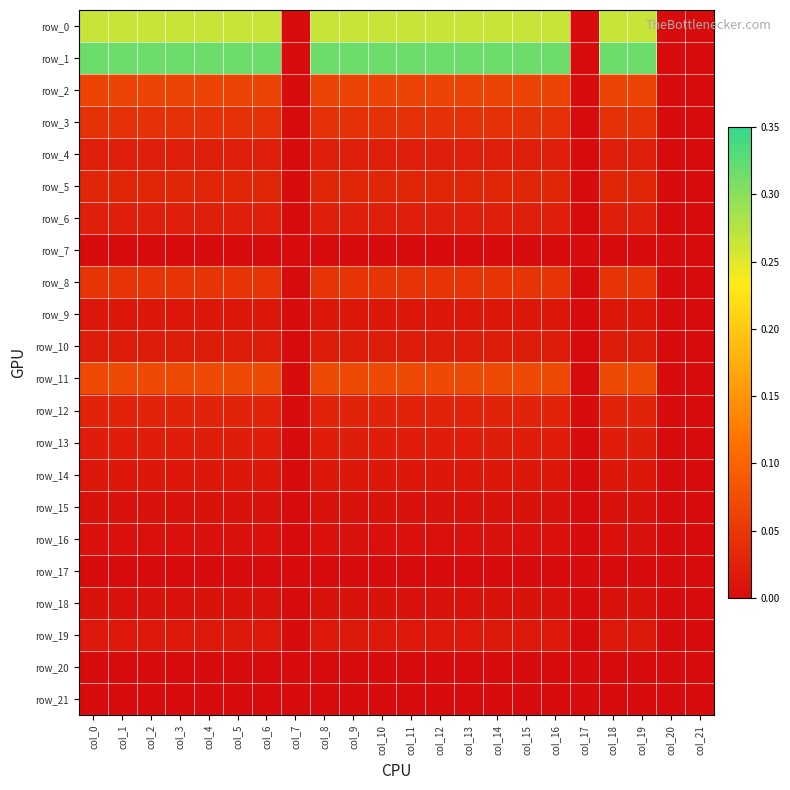

List the series in order of their peak value, highest first.

row_1, row_0, row_11, row_2, row_8, row_3, row_5, row_12, row_4, row_6, row_13, row_10, row_19, row_14, row_9, row_15, row_18, row_16, row_7, row_17, row_20, row_21